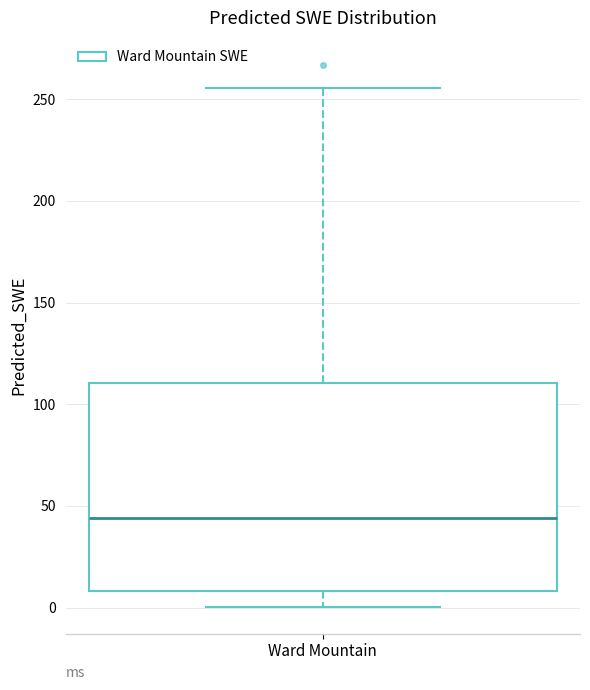

Transcribe this box plot: give where the median line is, the range the box spans, and where the two whiskers end, as read against the y-axis. The values are not printed on the chart, so give them approximately, as read against the axis.

median 45, box 10 to 110, whiskers 0 to 255